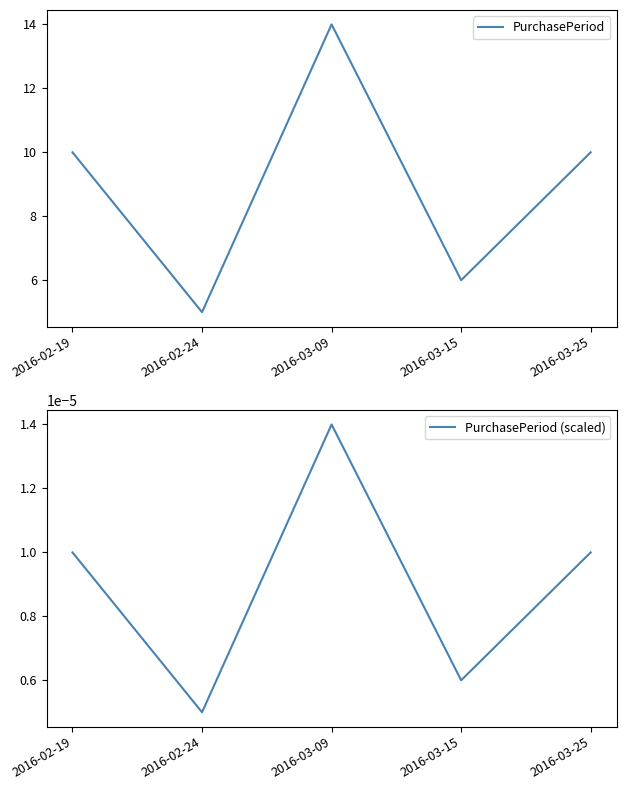

Does the chart display data point markers on the line(s)?

No